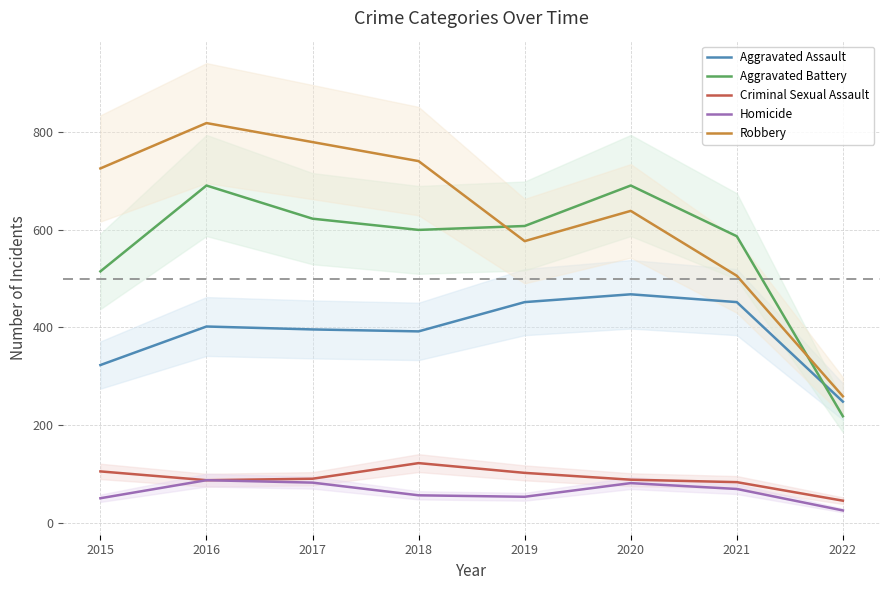

Where is the first local minimum for Aggravated Battery?

2018